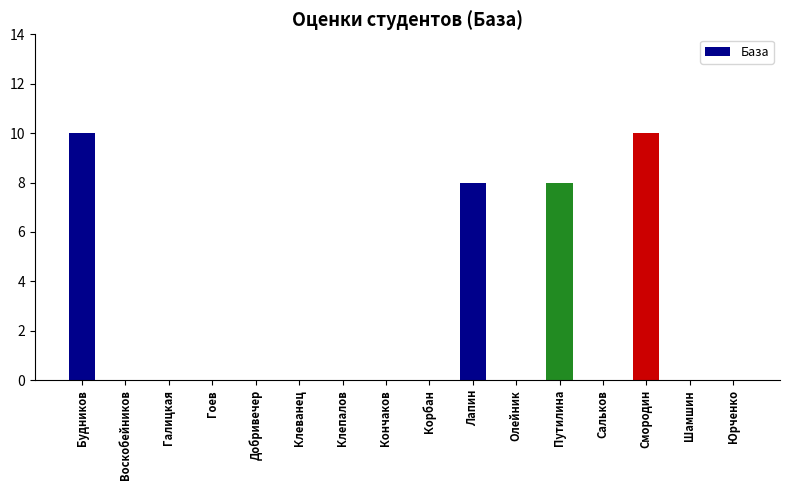

What is the sum of all values?

36